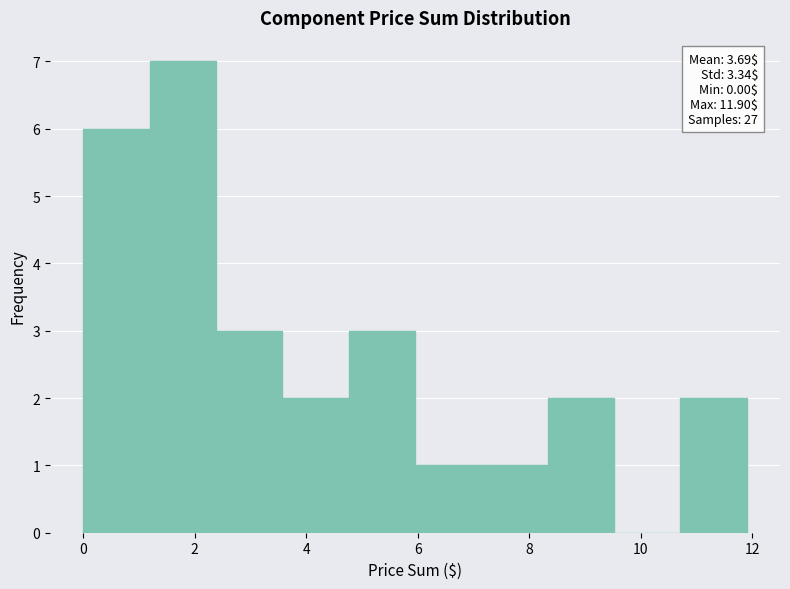

Which range on the x-axis has the tallest bar?

1.2 to 2.4